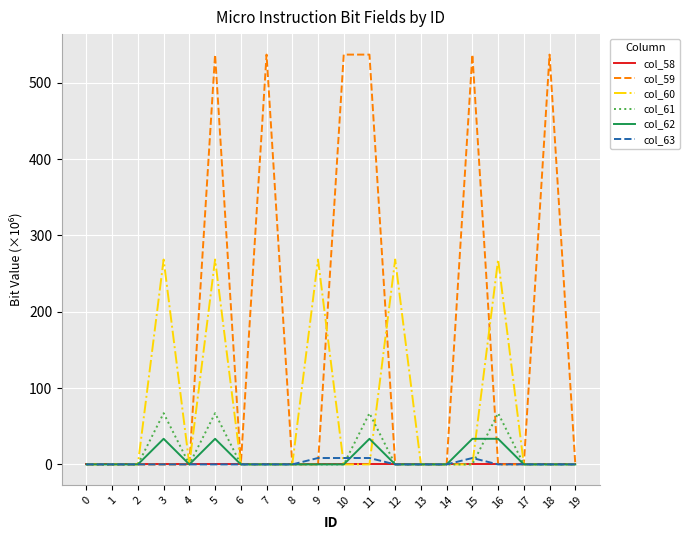

True or false: col_63 has more than 0 points higher than both neighbors.

True